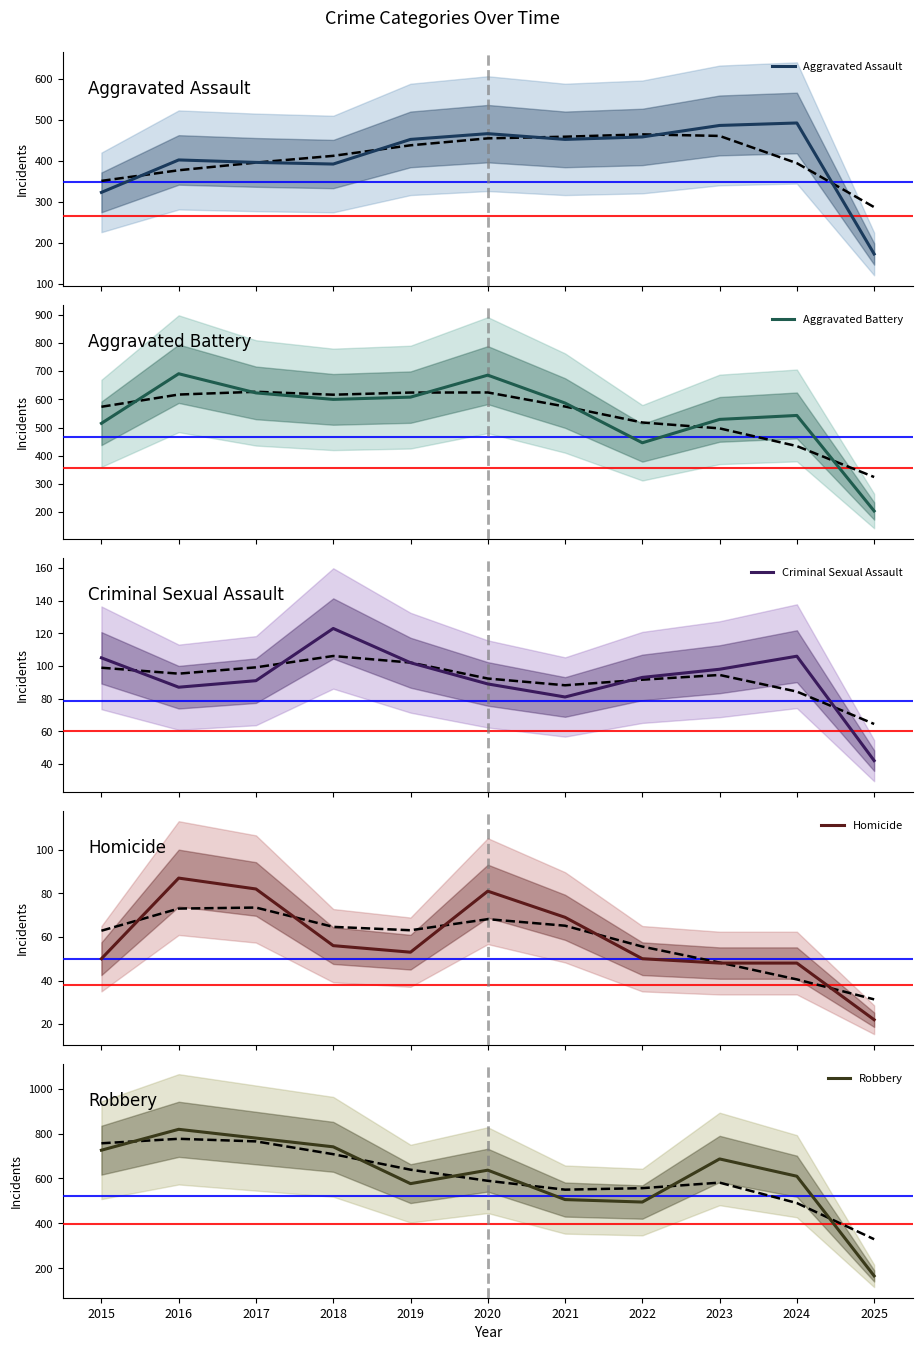

What is the value of the Robbery point at the 6th from the left?

637